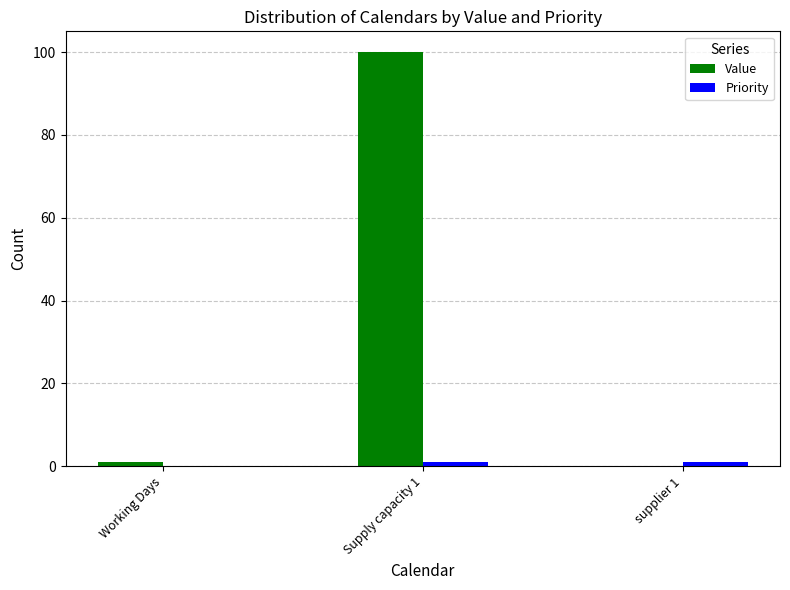

Between Supply capacity 1 and supplier 1, which series saw the biggest shift?

Value